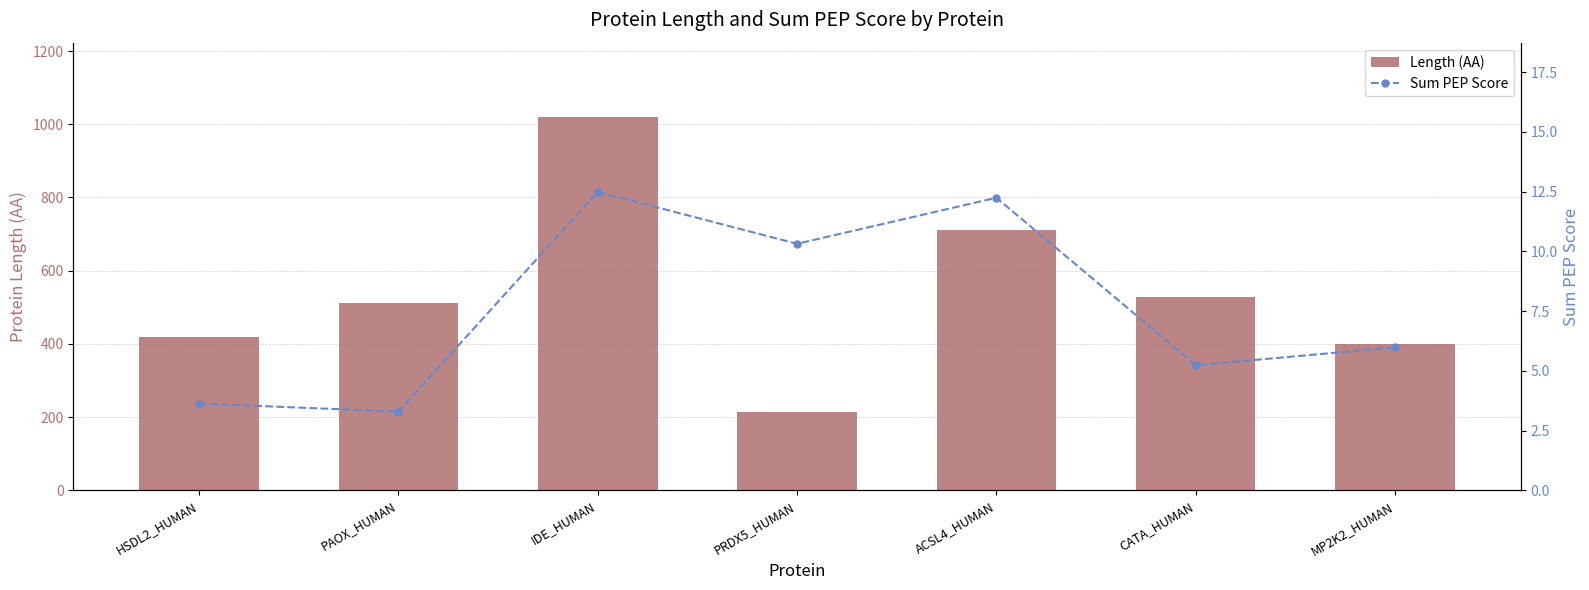

What is the label of the 7th bar from the right?

HSDL2_HUMAN